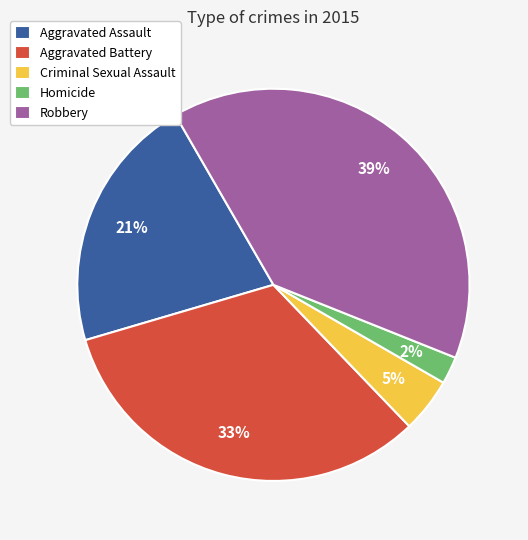

To the nearest percent, what percentage of the pie is Criminal Sexual Assault?

5%